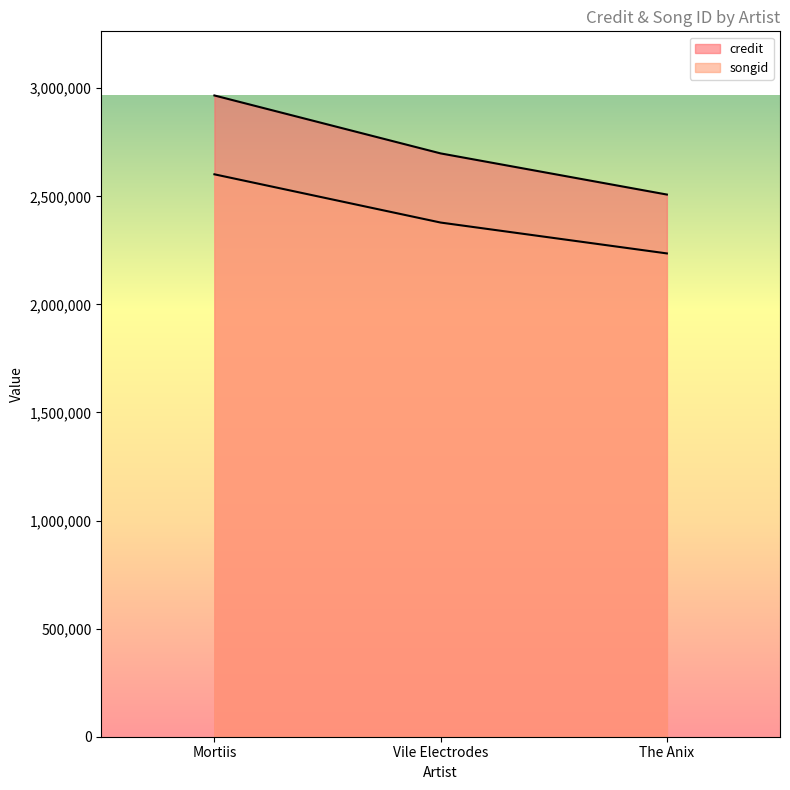

How many lines are shown in the chart?

2